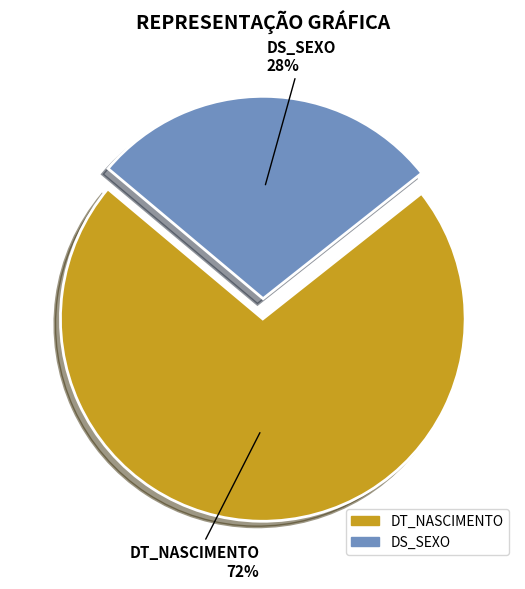

Is the sum of DS_SEXO and DT_NASCIMENTO greater than half?

Yes